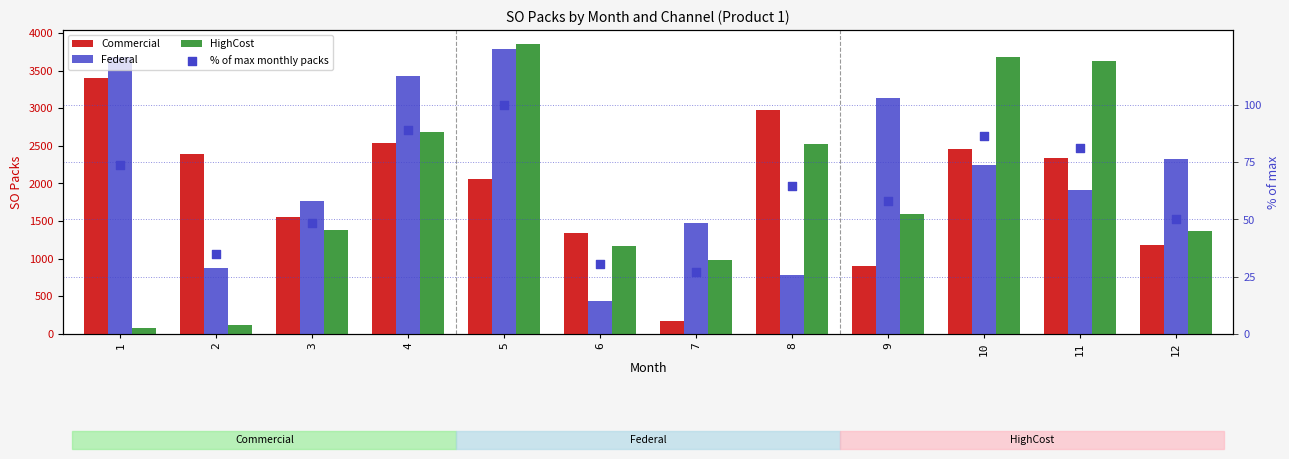

Is the value of Federal at 5 greater than the value of HighCost at 11?

Yes